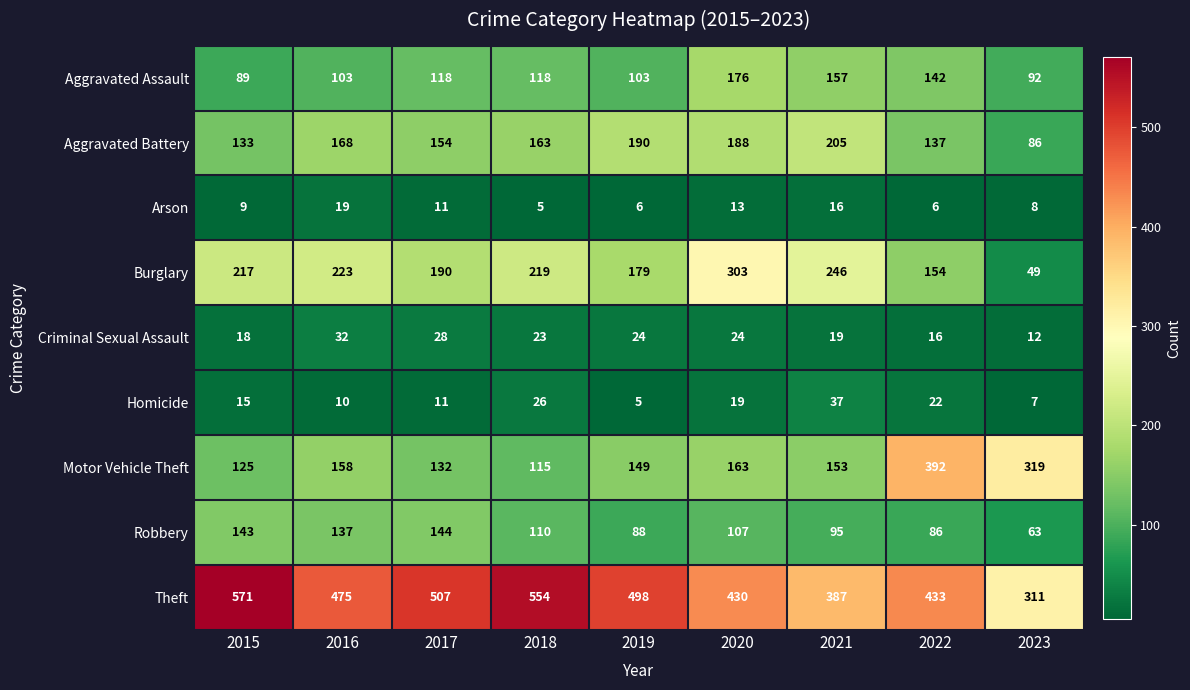

The value of Theft at 2015 is 890. True or false?

False